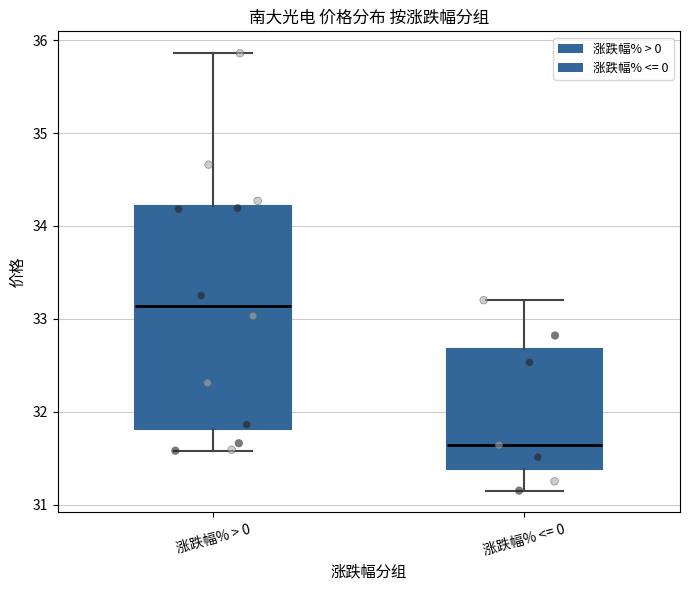

Which box has the lowest median line?

涨跌幅% <= 0